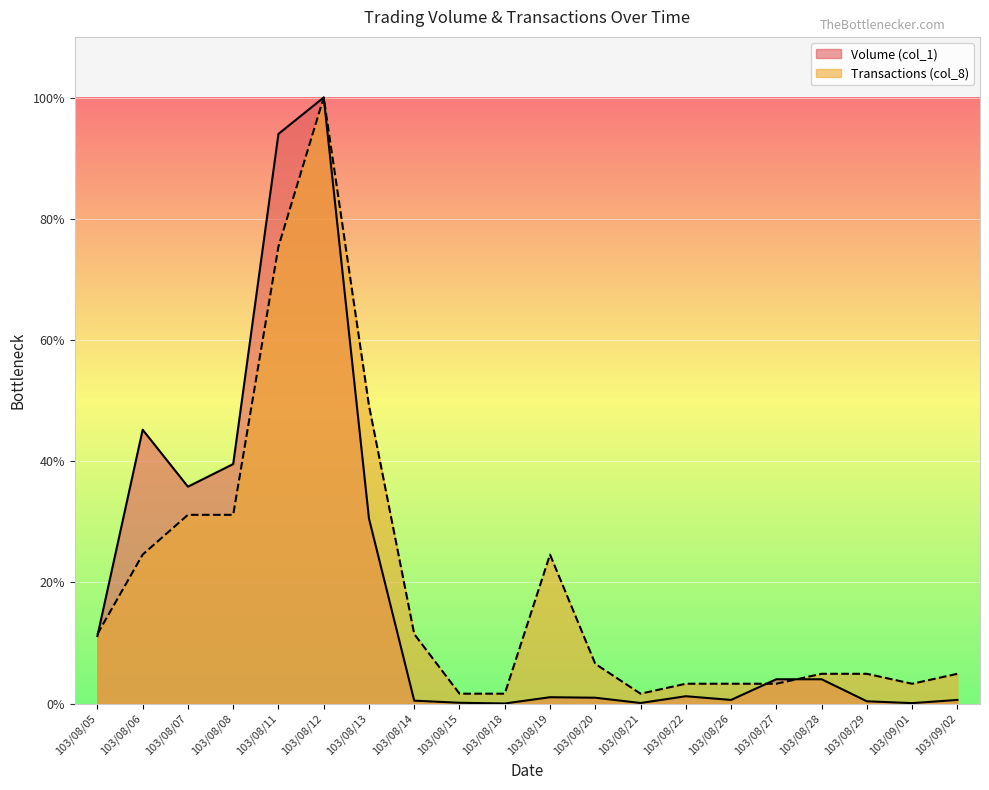

Which series has the widest spread of values?

Volume (col_1)